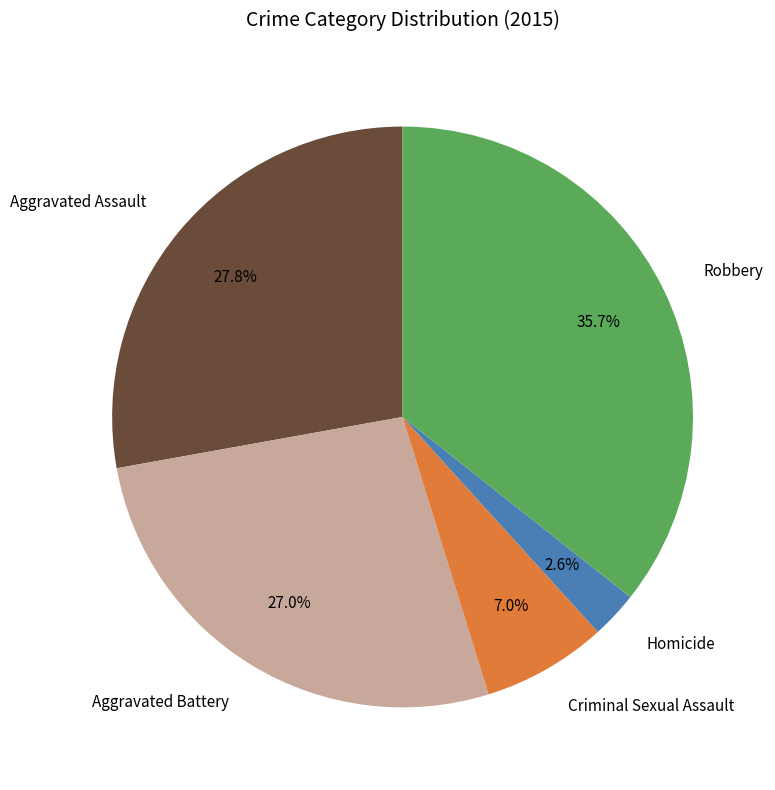

Is there a majority slice in this chart?

No